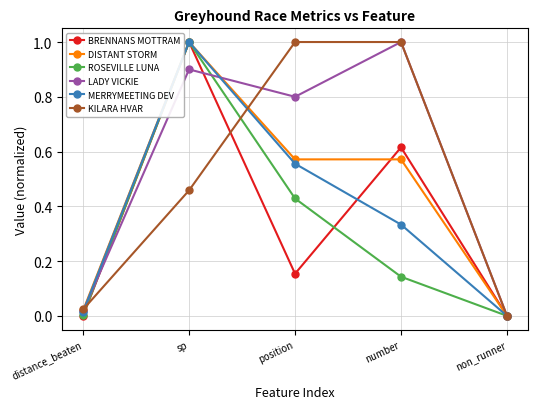

How many values in the KILARA HVAR series exceed 0?

4